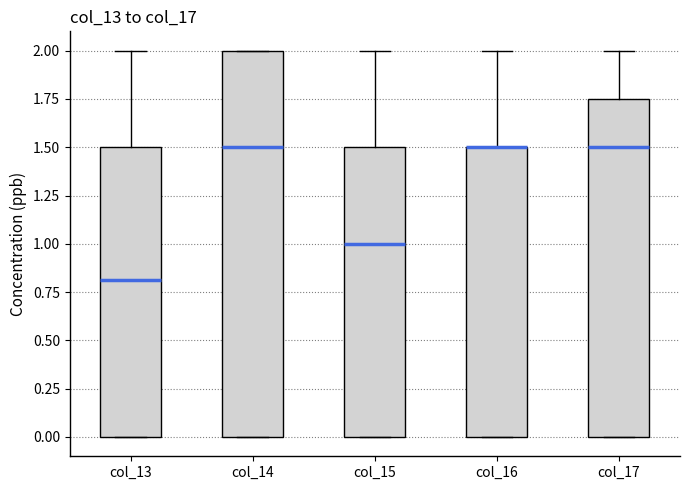

Where does the upper whisker of the box for col_17 end on the y-axis? The values are not printed on the chart, so give them approximately, as read against the axis.

2.00